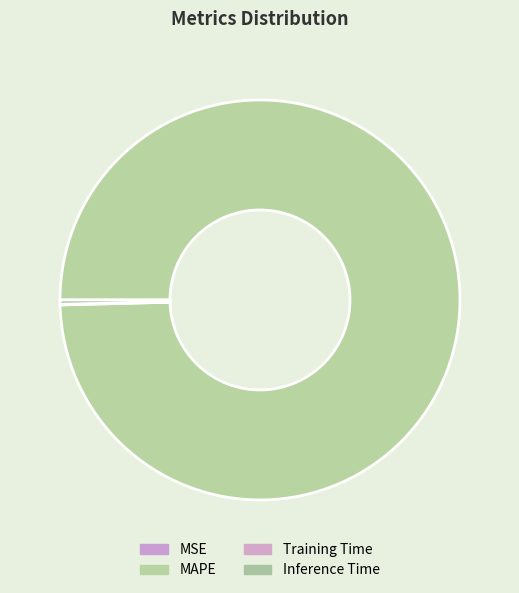

How many slices are in this pie chart?

4